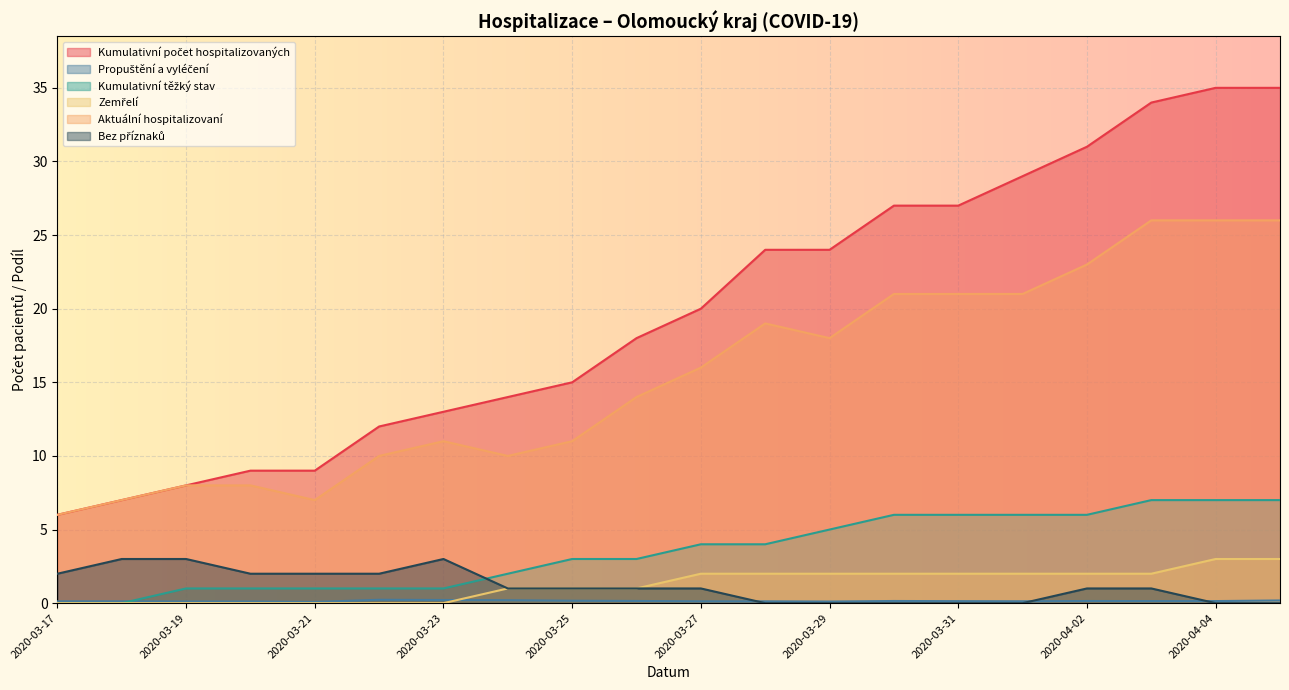

What is the greatest value displayed?

35.0